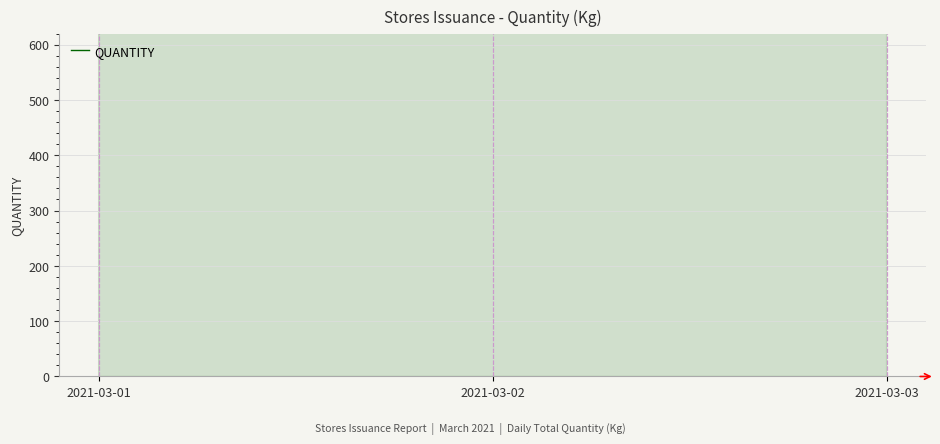

Rank the categories by value from highest to lowest.

2021-03-03, 2021-03-02, 2021-03-01